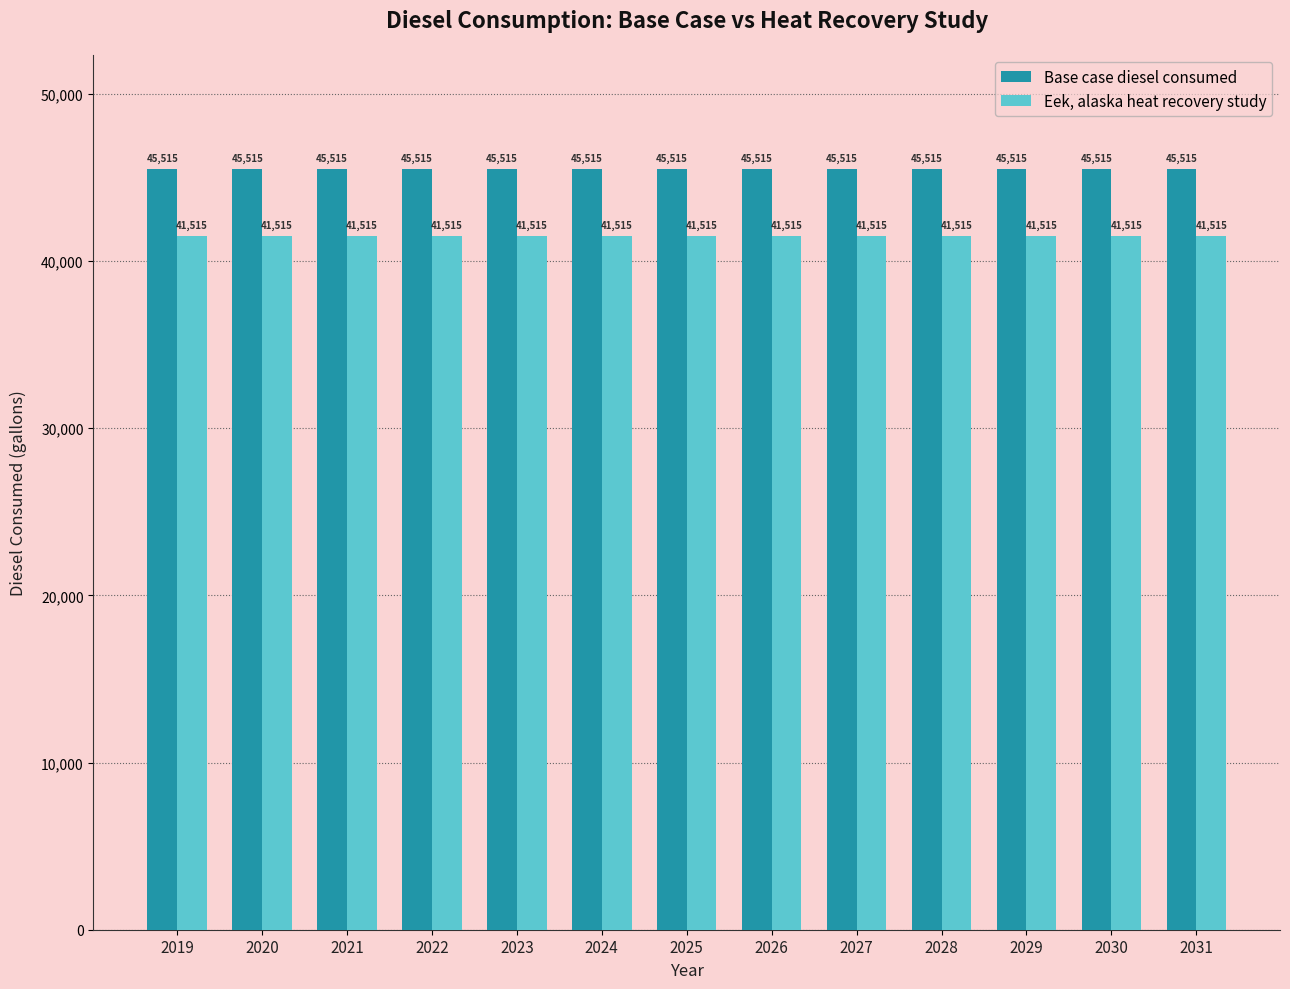

The value of Eek, alaska heat recovery study at 2027 is 64845.7. True or false?

False